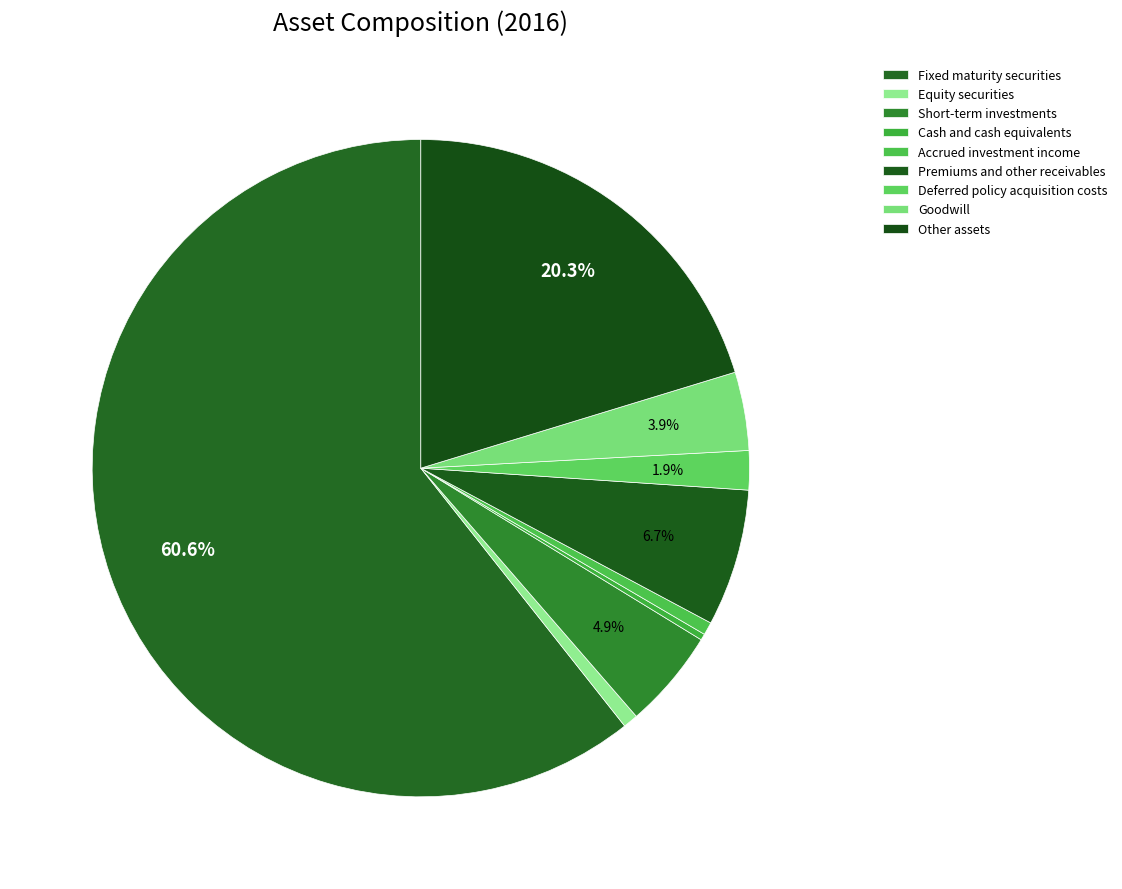

To the nearest percent, what portion does Premiums and other receivables represent?

7%